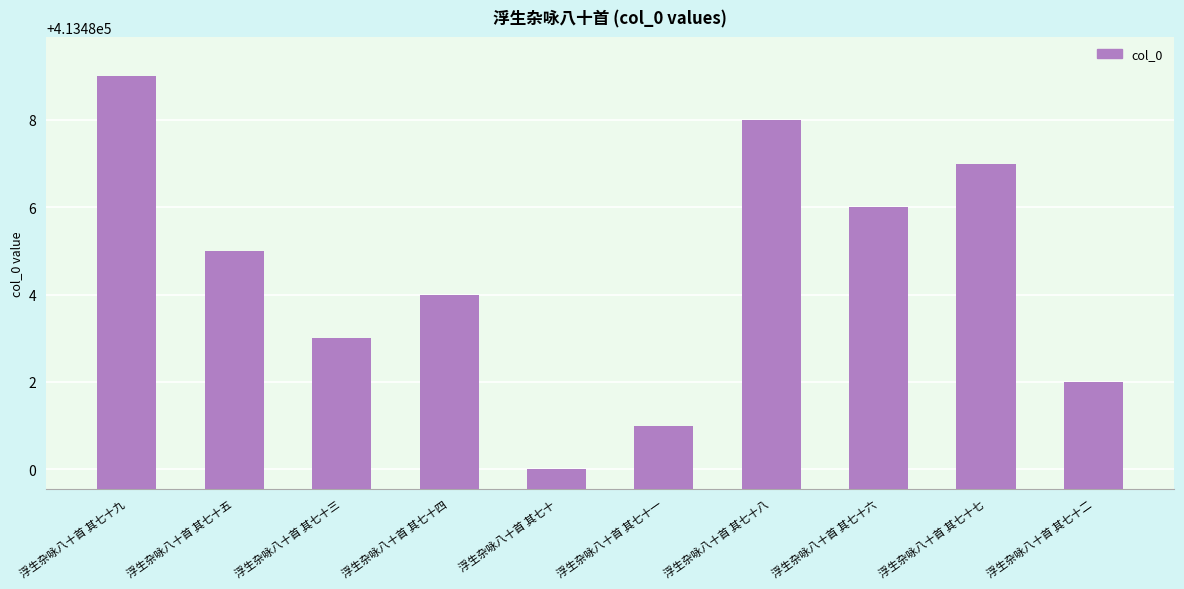

Which category has the lowest value across all series?

浮生杂咏八十首 其七十